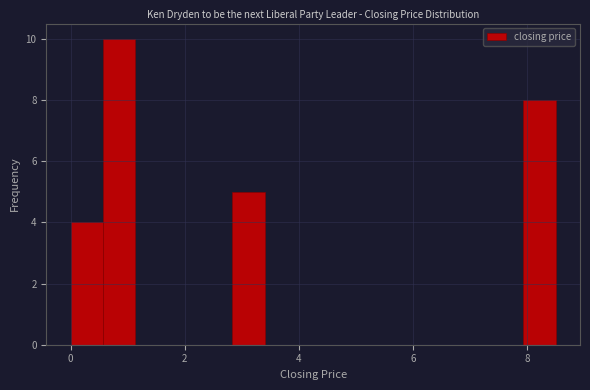

Read against the x-axis, roughly where is the centre of the tallest bar?

0.8